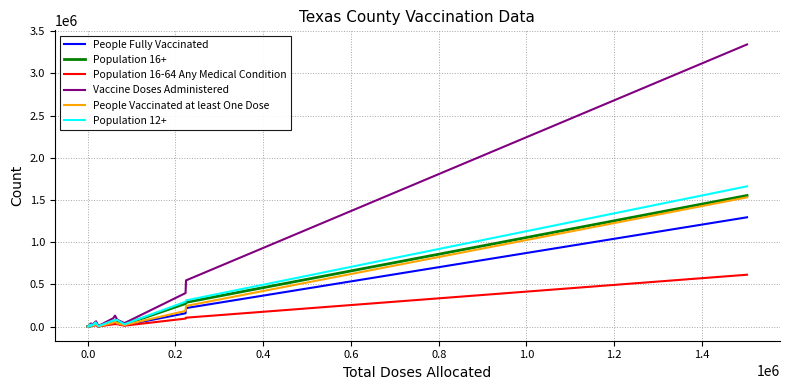

Which series has the largest range (max minus min)?

Vaccine Doses Administered